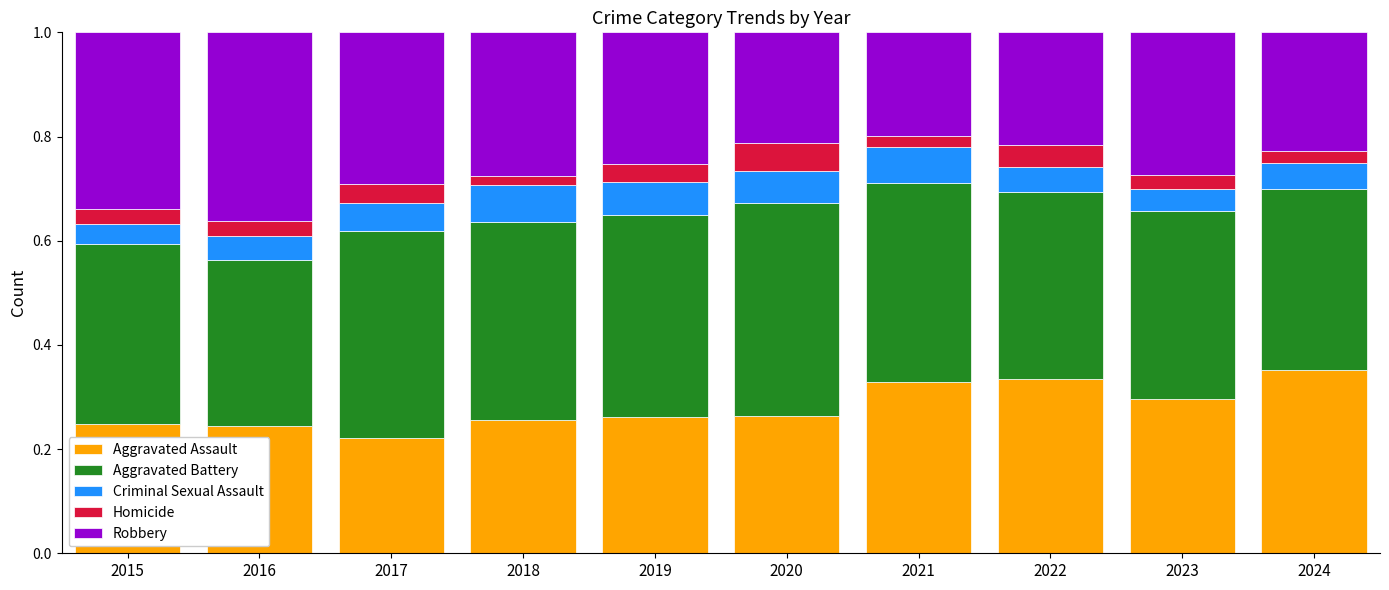

Which category has the lowest value in the Aggravated Assault series?

2017